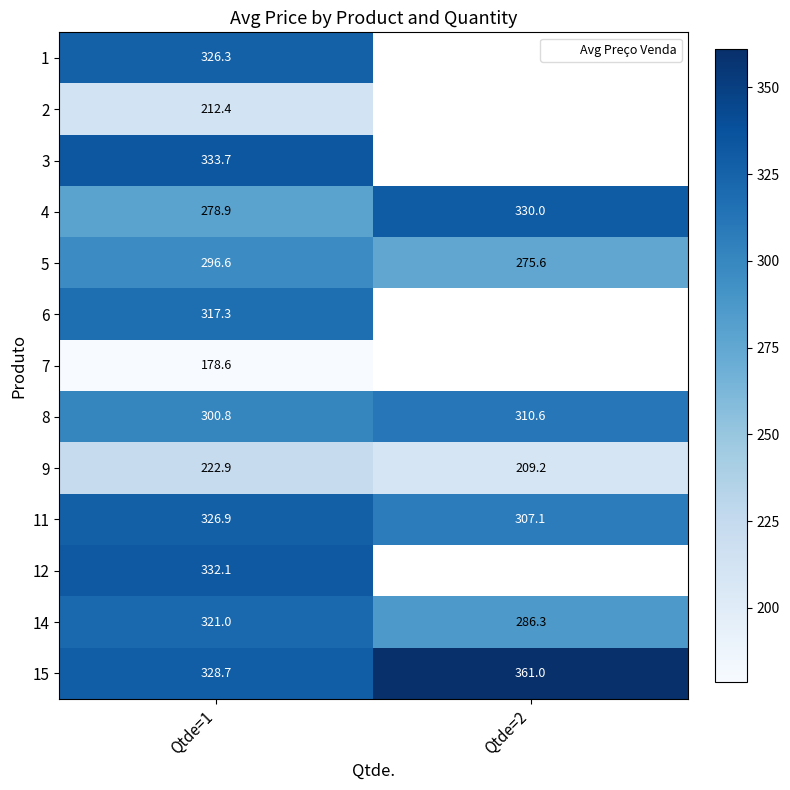

What is the total value across all series at Qtde=1?

3776.0